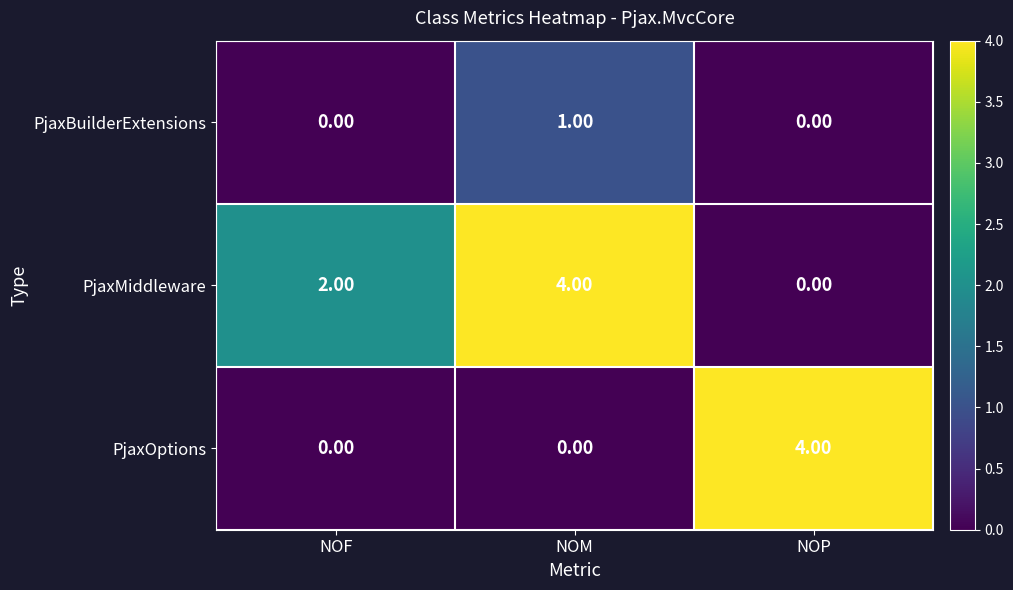

Which series has the largest total across all categories?

PjaxMiddleware